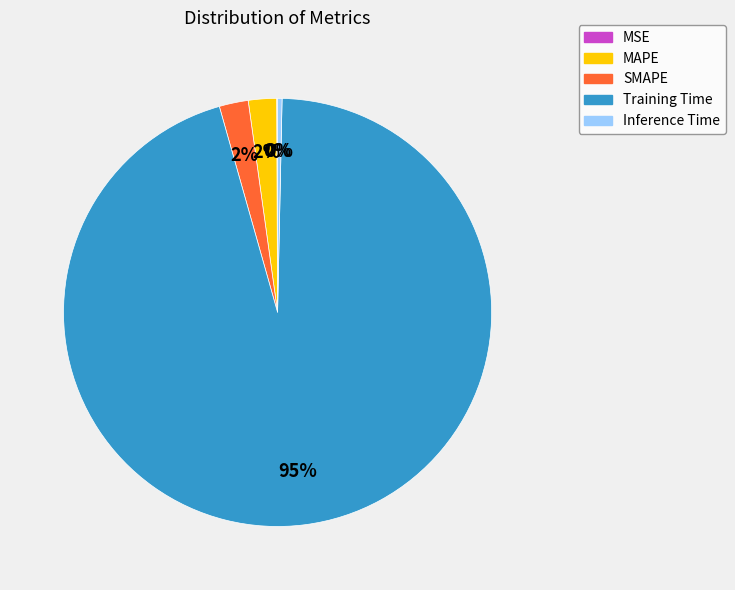

Which slice represents more than half of the pie?

Training Time